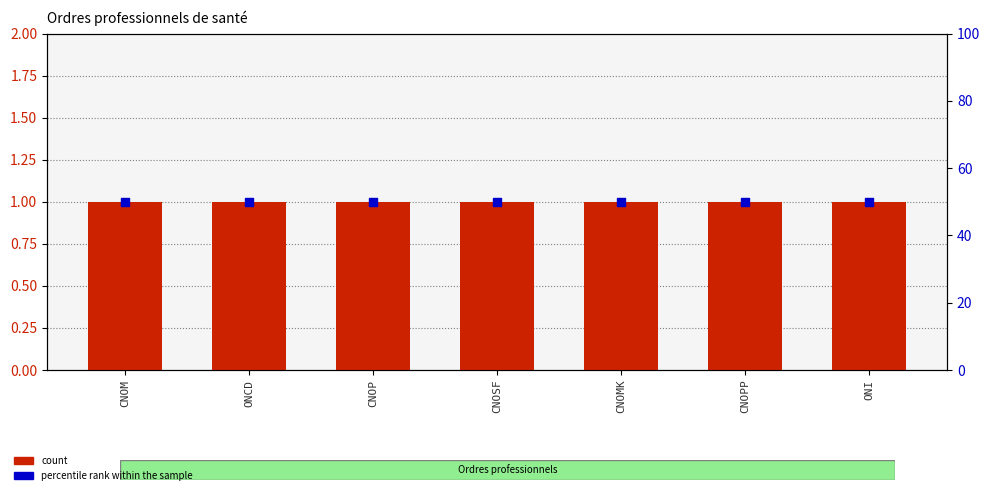

What are all the series names shown in the legend?

count, percentile rank within the sample